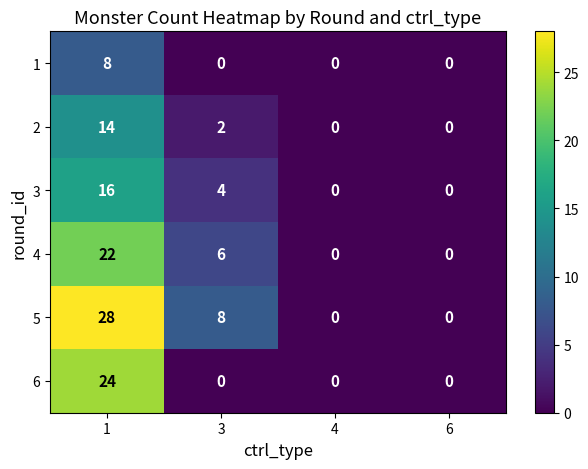

Rank the series by their maximum value, from lowest to highest.

1, 2, 3, 4, 6, 5